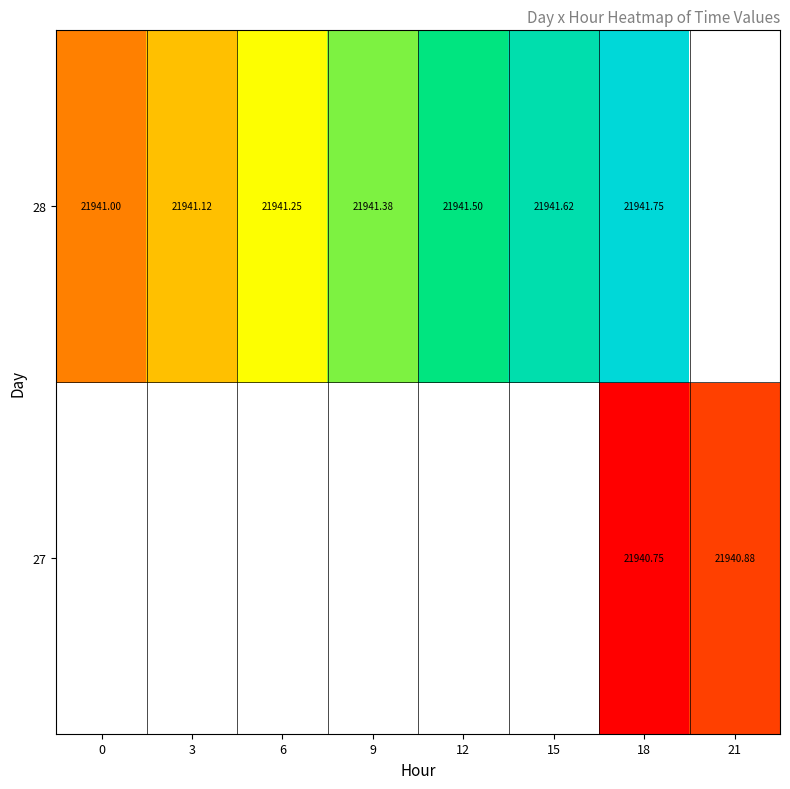

Rank the series by their maximum value, from highest to lowest.

27, 28